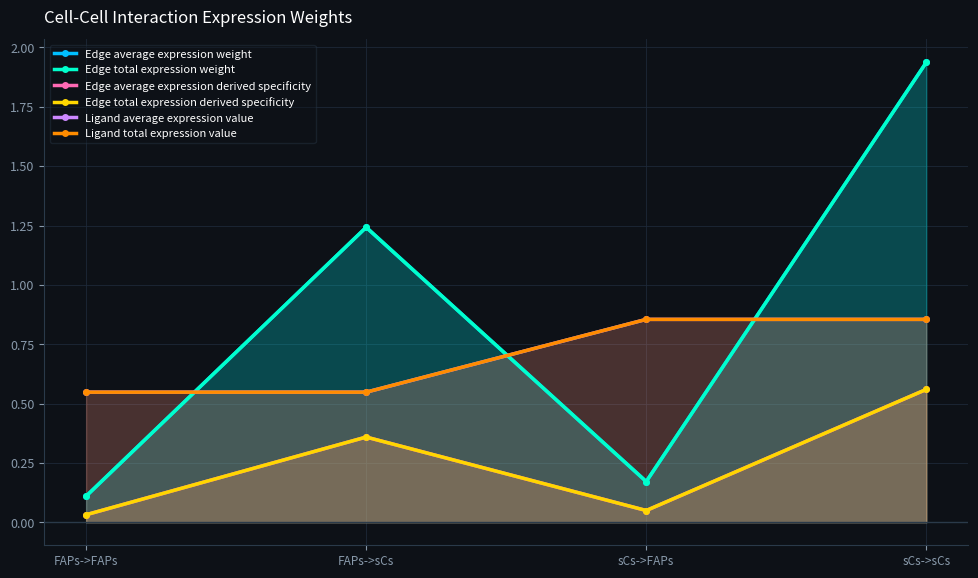

Rank the categories by Edge total expression weight value from highest to lowest.

sCs->sCs, FAPs->sCs, sCs->FAPs, FAPs->FAPs